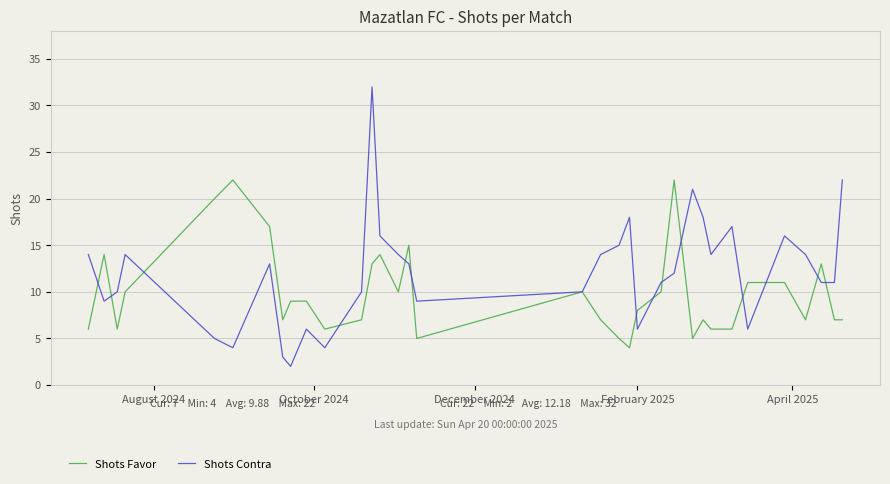

Rank the series by their maximum value, from lowest to highest.

Shots Favor, Shots Contra